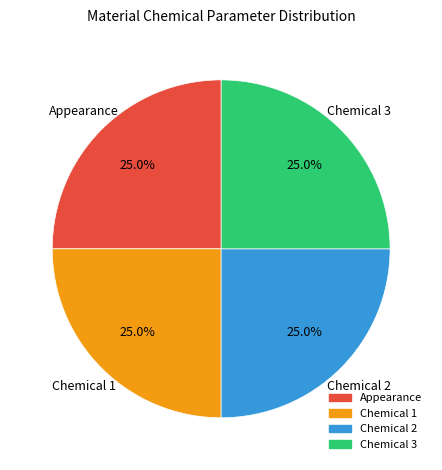

Count the number of slices in the pie.

4